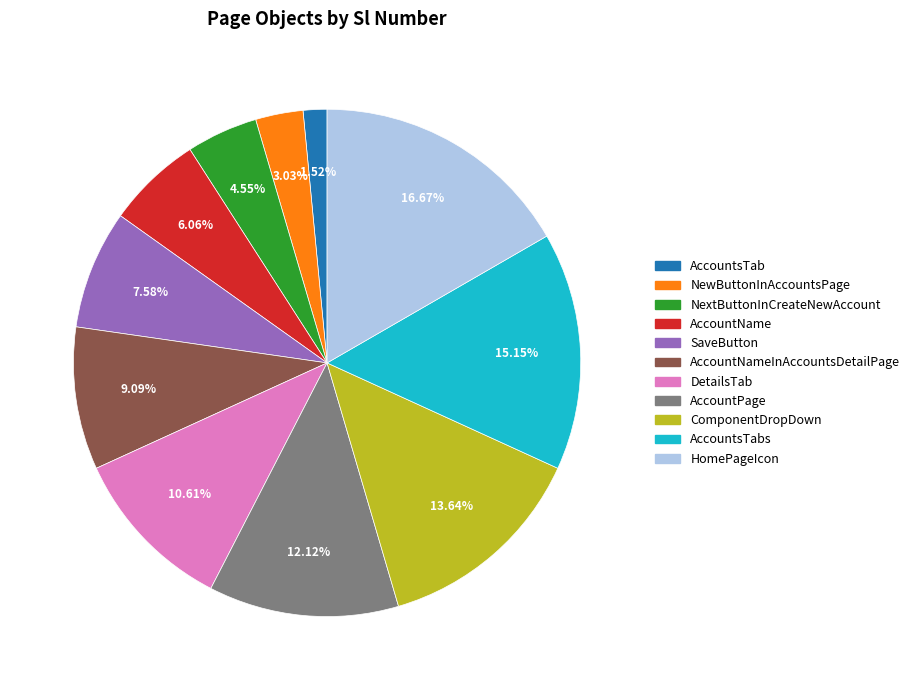

Count the number of slices in the pie.

11